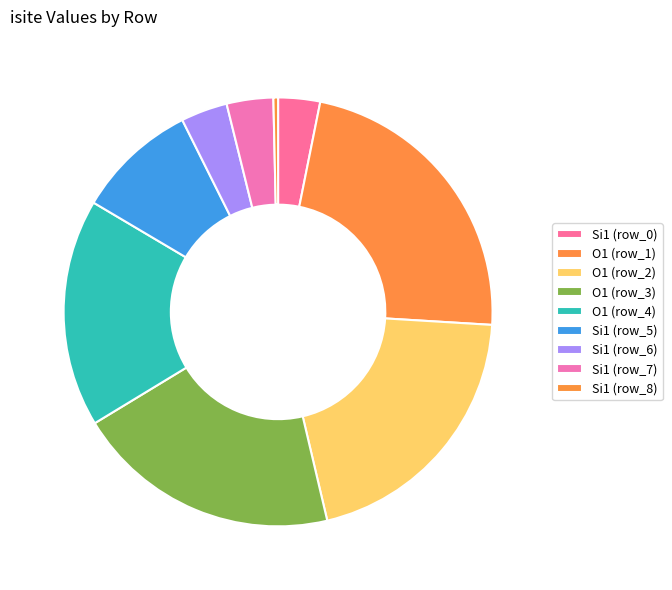

Which slice is the largest?

O1 (row_1)